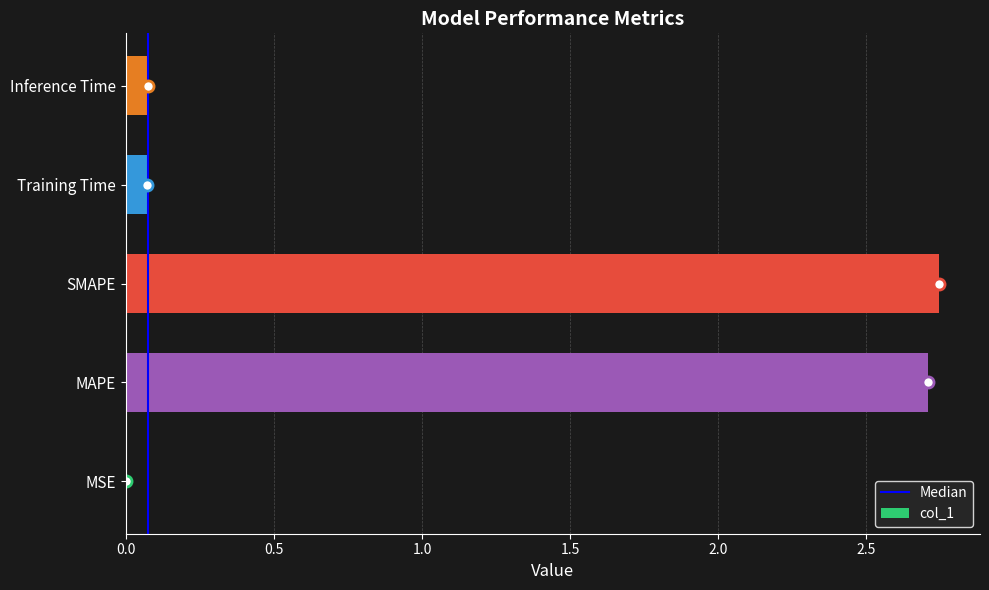

The chart shows a value of 2.7 at MAPE. True or false?

True